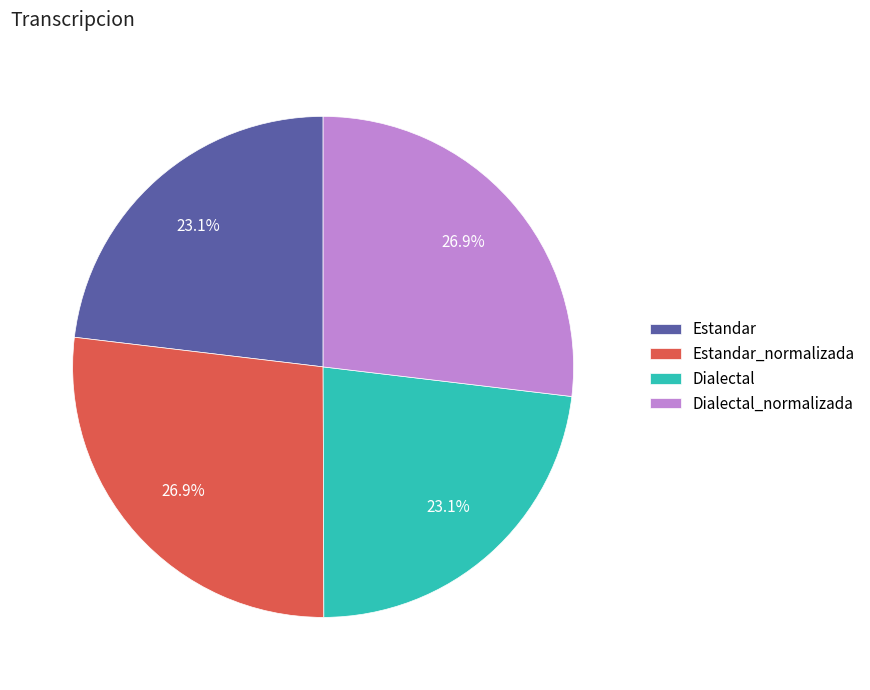

How many segments does this pie chart have?

4